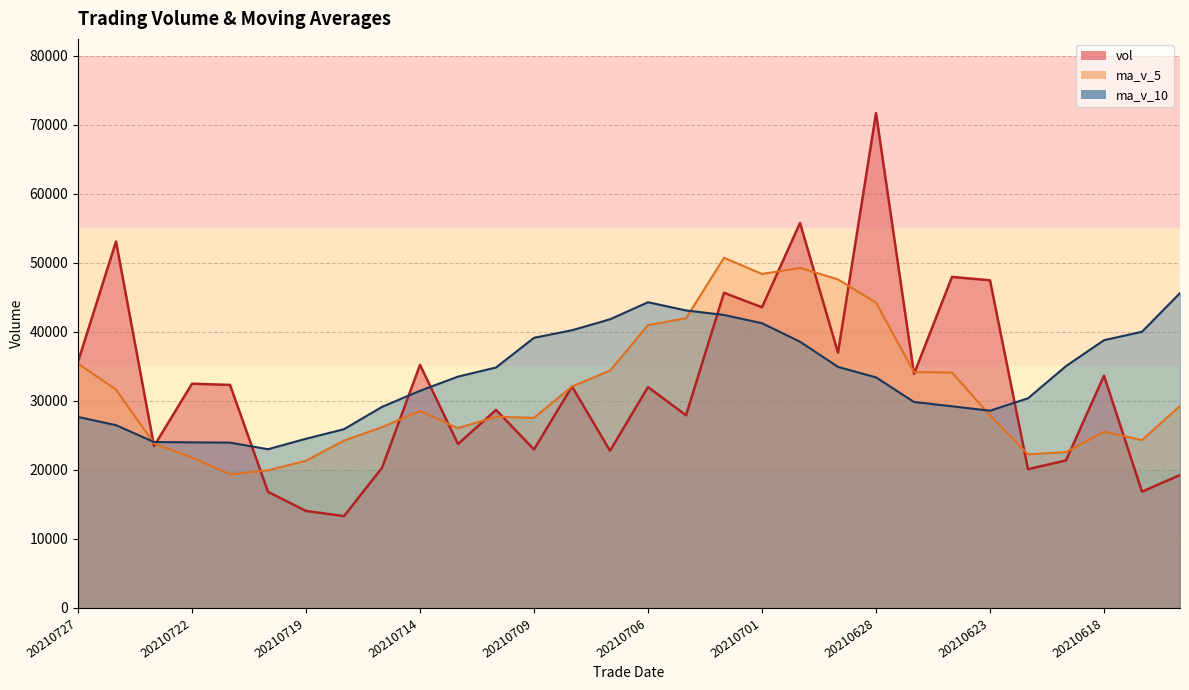

True or false: ma_v_5 has a value of 44226.7 at 20210628.

True